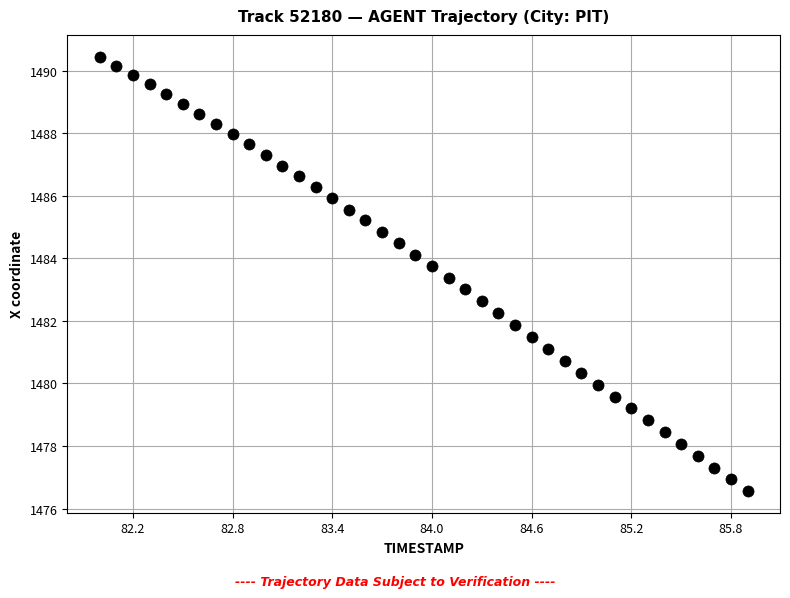

What is the range of Y values (max minus min)?

13.9